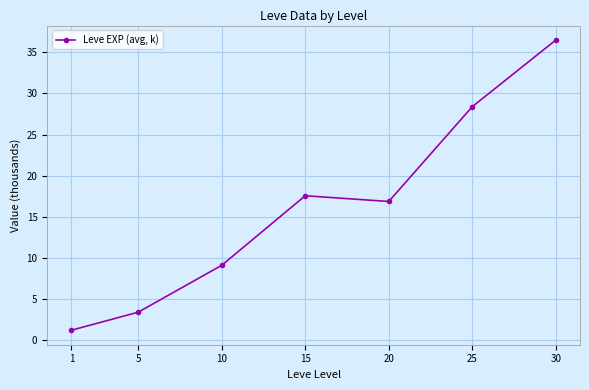

How many data points are above 16?

4